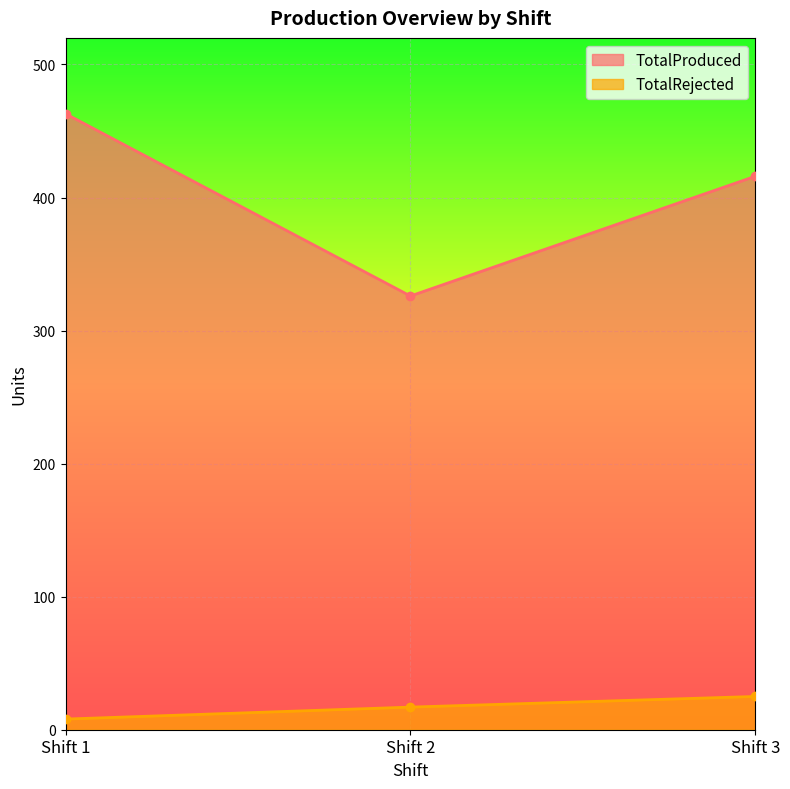

What is the highest value of the TotalRejected series?

25